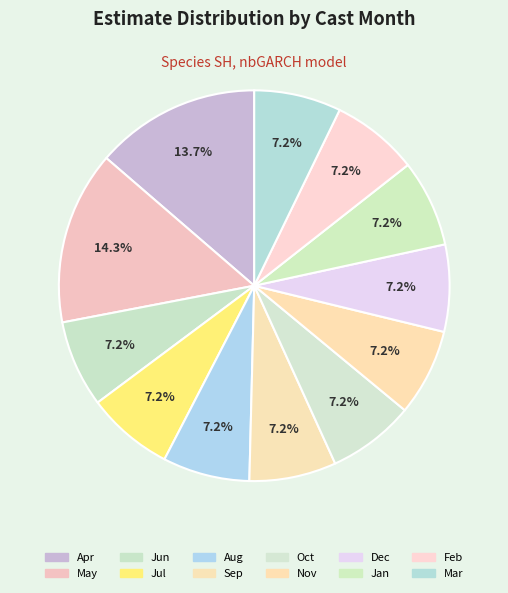

How many segments does this pie chart have?

12